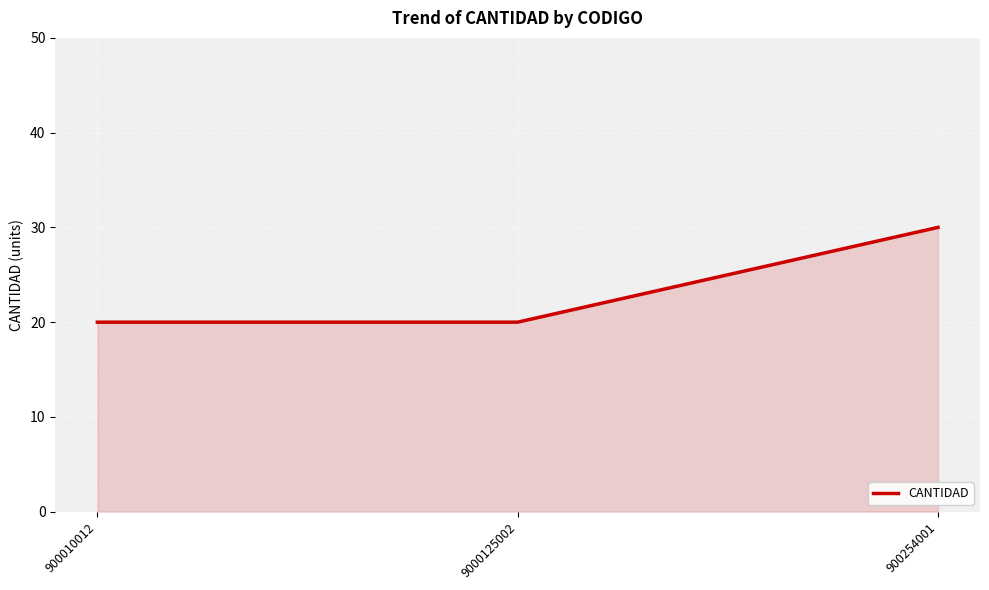

Count the number of data series in this chart.

1